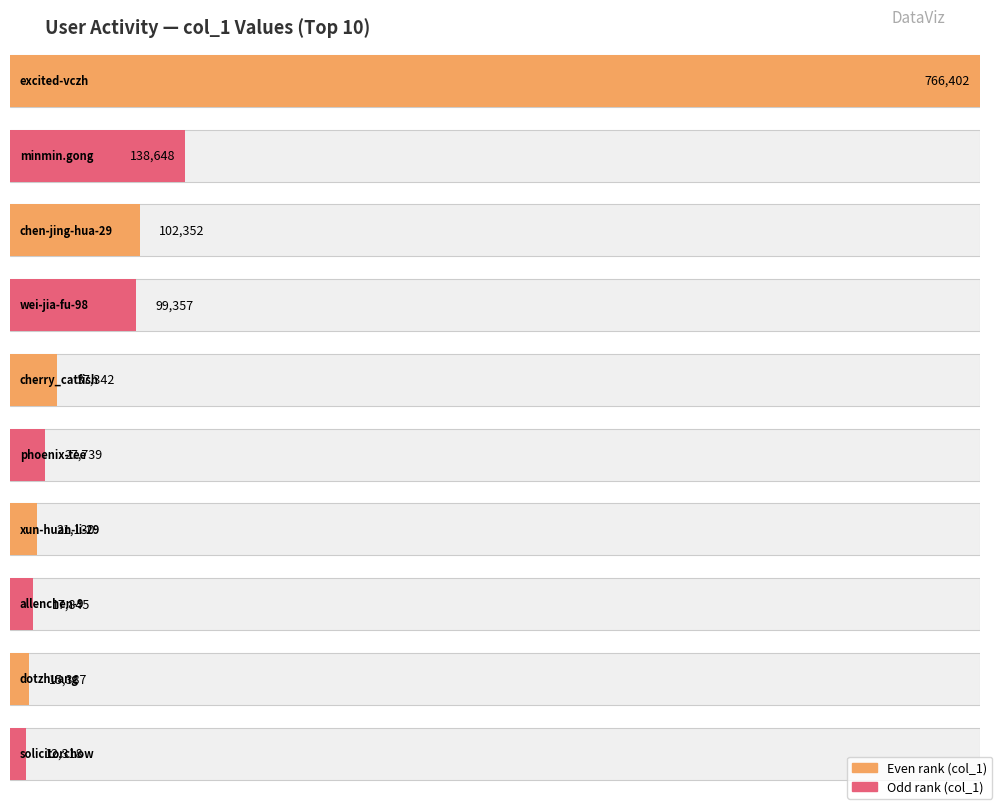

The value at solicitorchow is 12318. True or false?

True